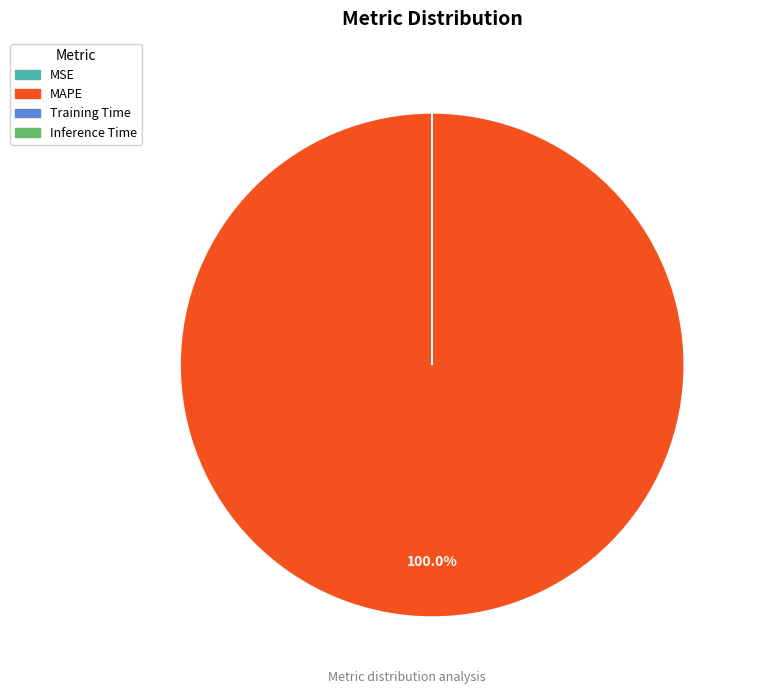

To the nearest percent, what is the difference between the largest and smallest slice percentages?

100%